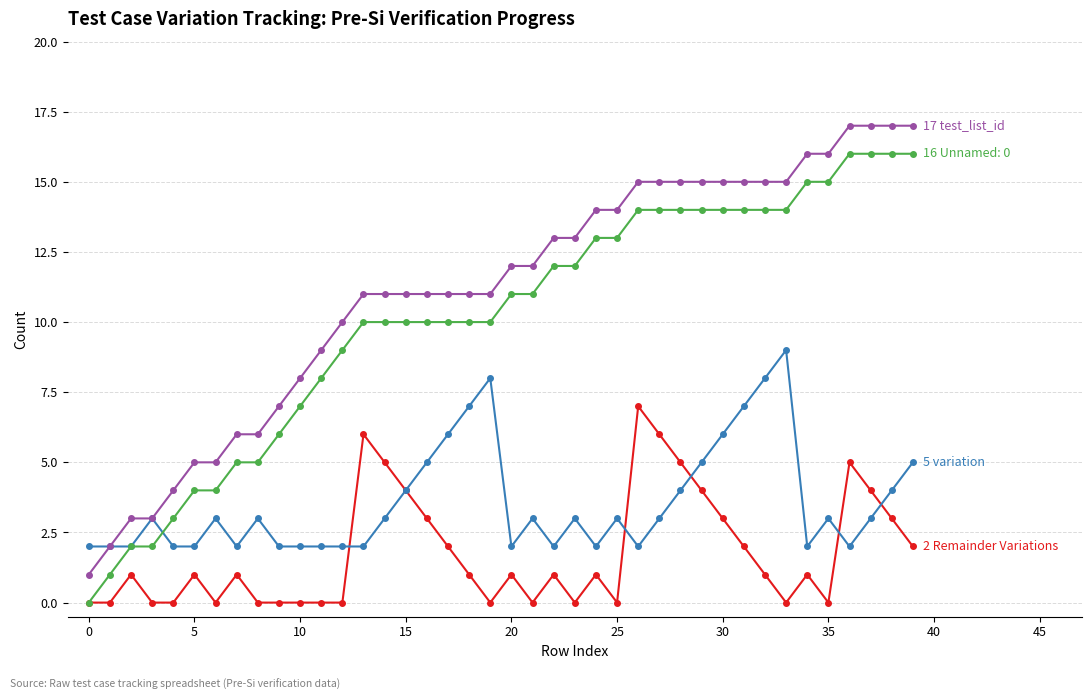

What is the greatest value displayed?

17